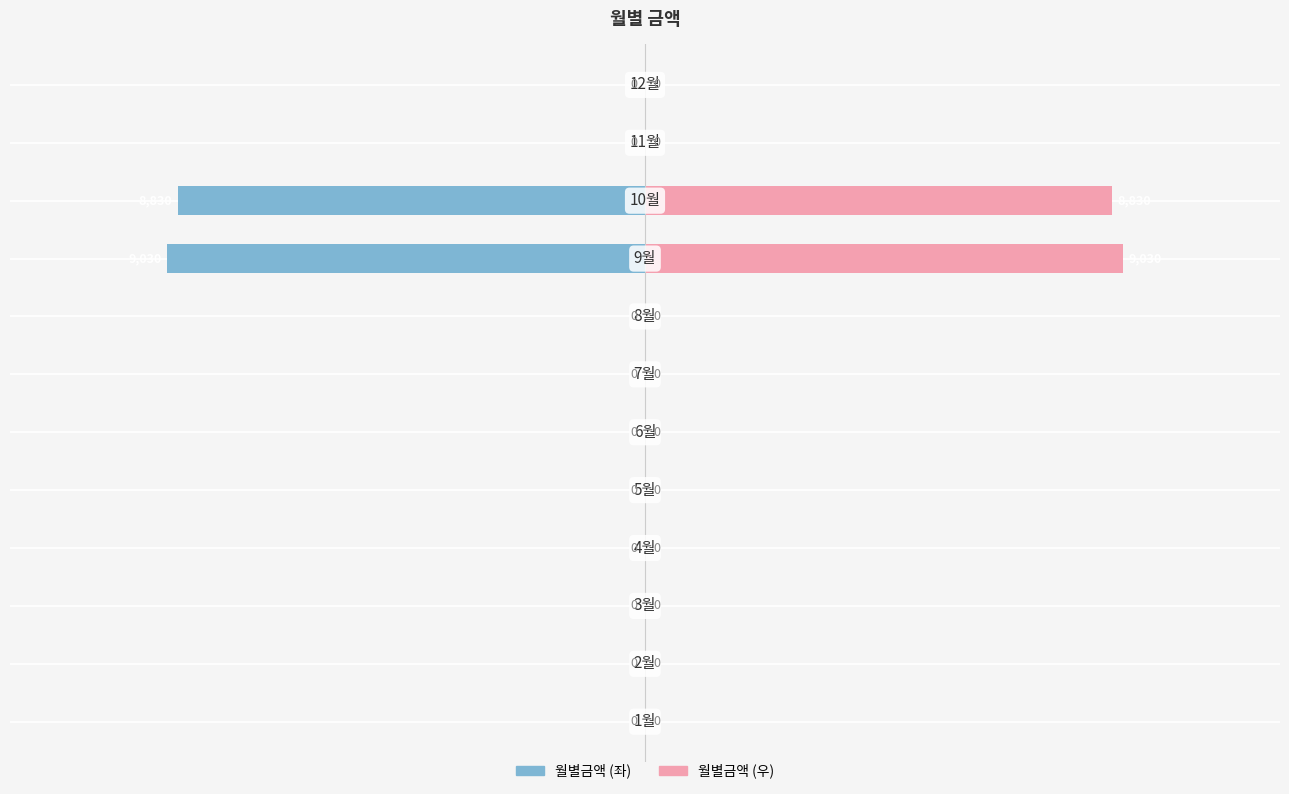

Which series has the widest spread of values?

월별금액 (좌)